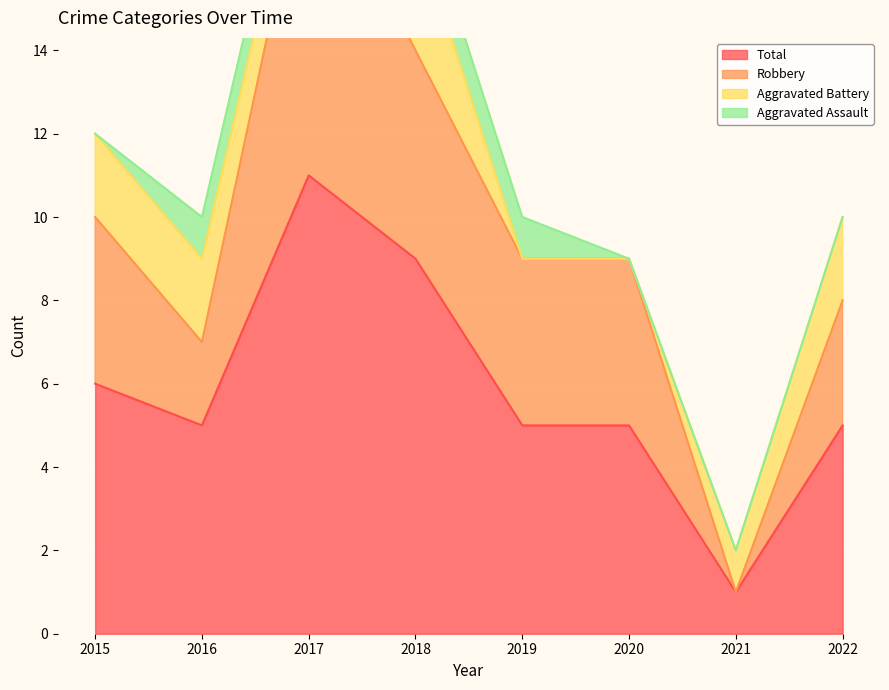

True or false: Robbery and Total cross at least once.

False